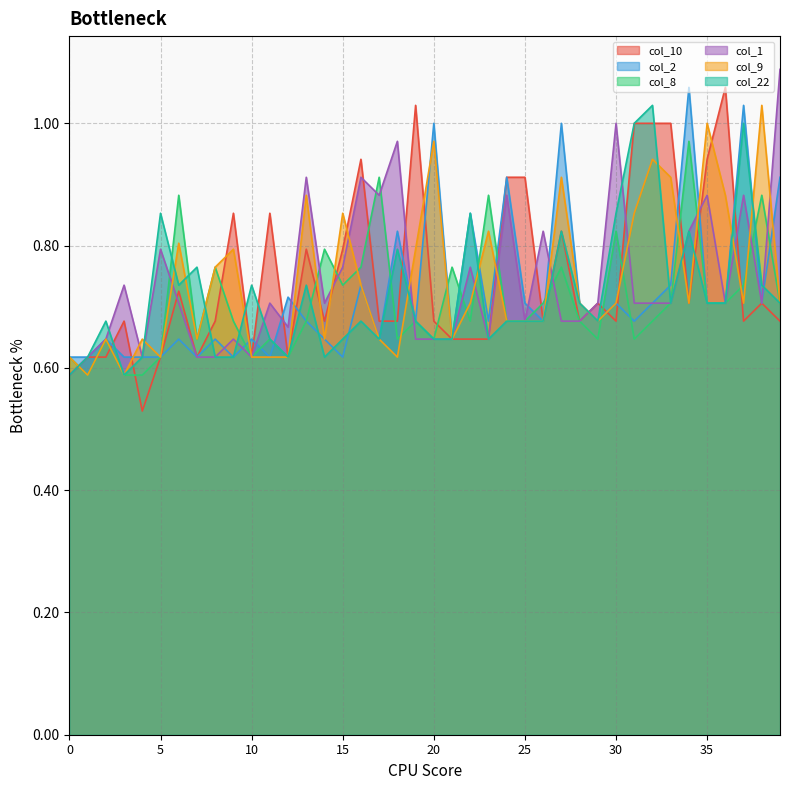

What is the sum of the col_10 values at 7 and 30?

1.3